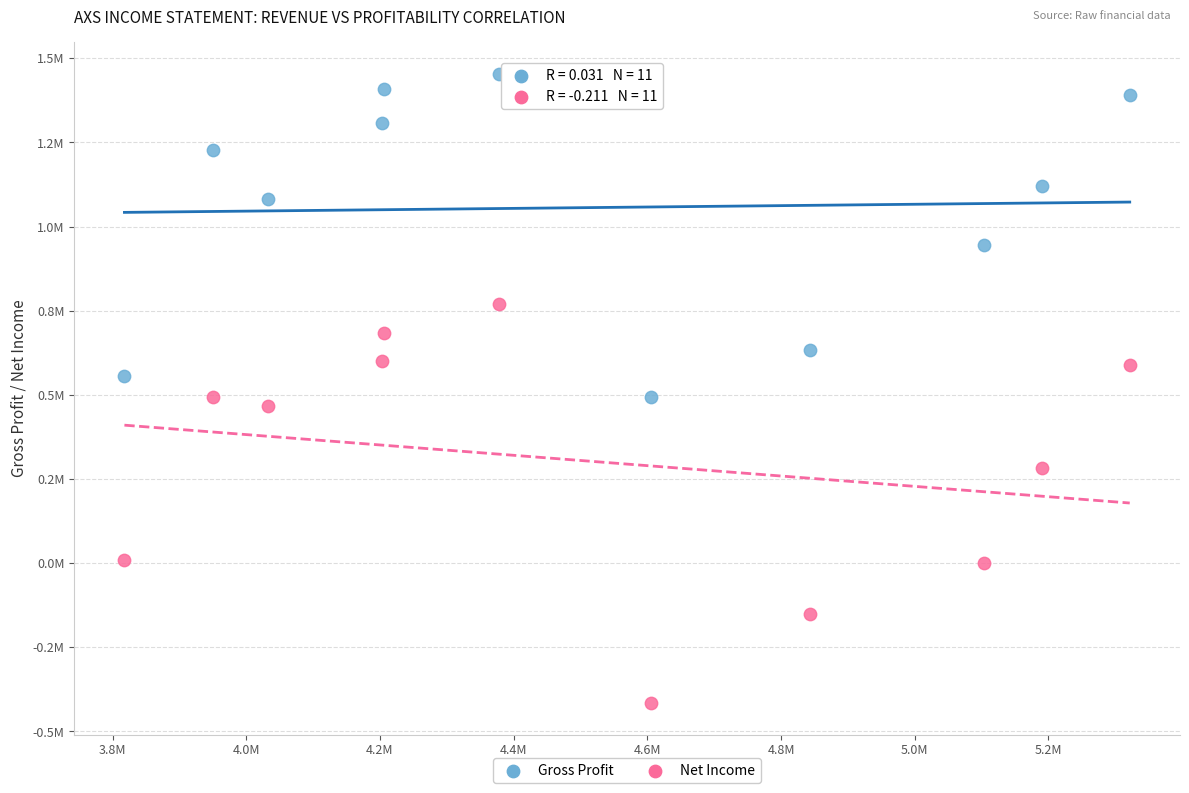

Which series has the widest spread of Y values?

Net Income